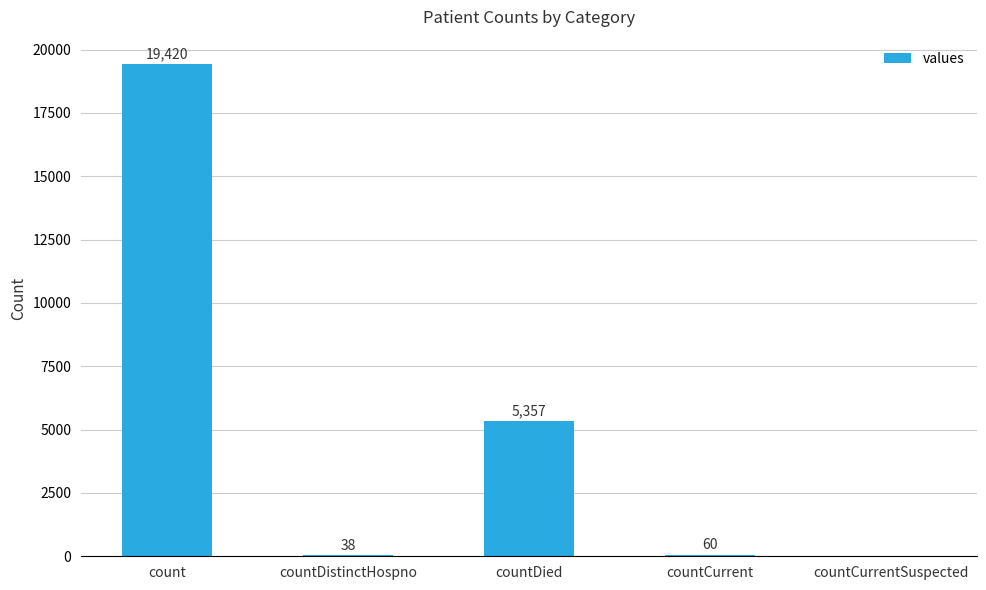

Which category has the highest value across all series?

count